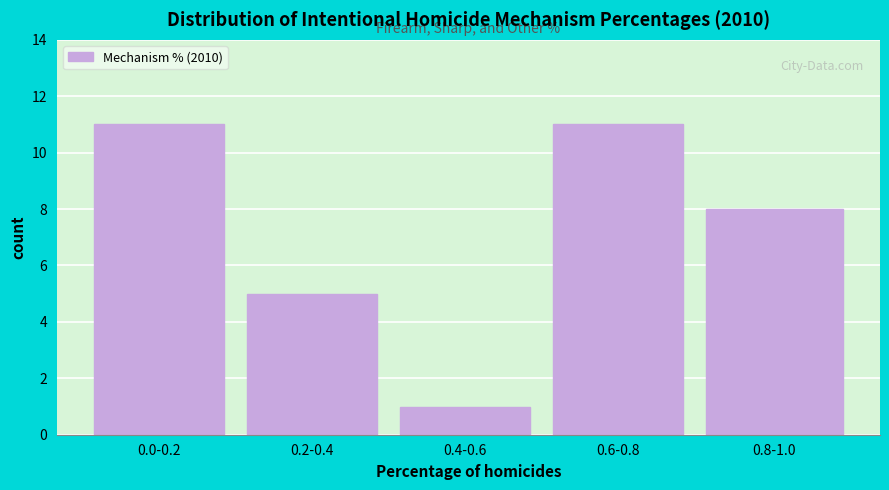

Reading left to right, what are all the values shown in this chart?

0.0-0.2=11	0.2-0.4=5	0.4-0.6=1	0.6-0.8=11	0.8-1.0=8